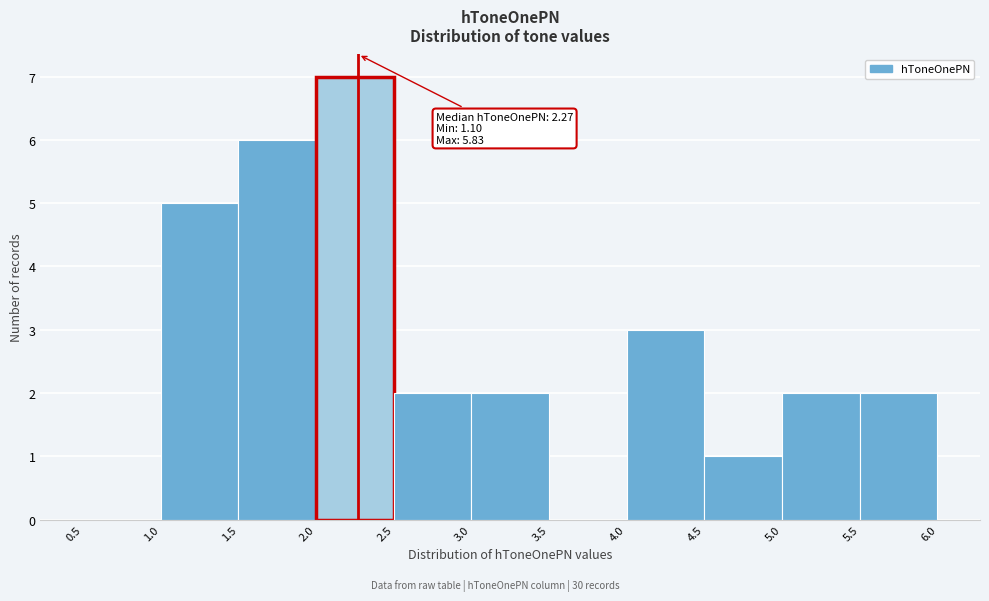

Over which range of the x-axis is the bar tallest?

2.0 to 2.5